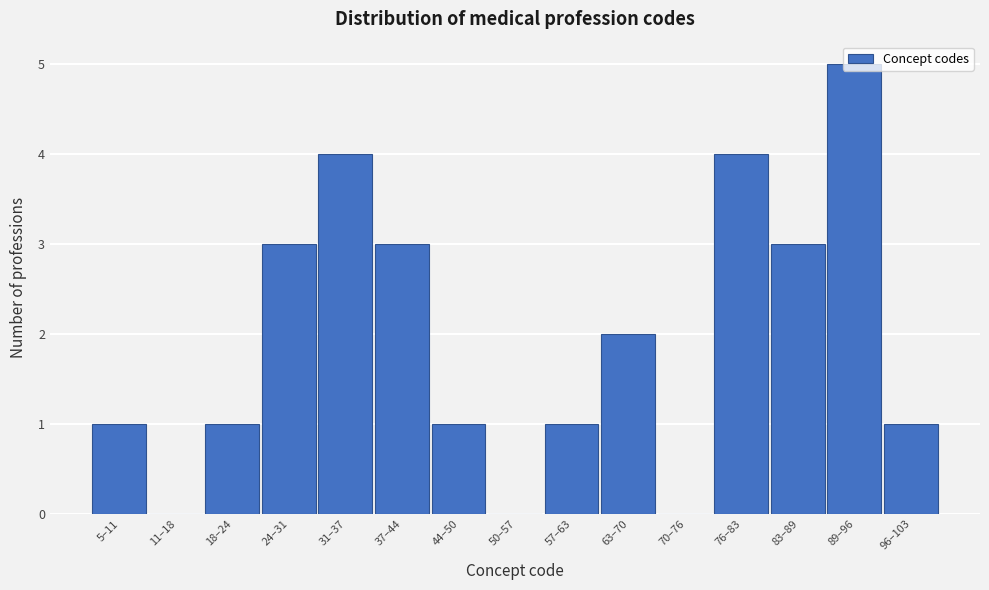

What is the approximate value at 31–37?

4